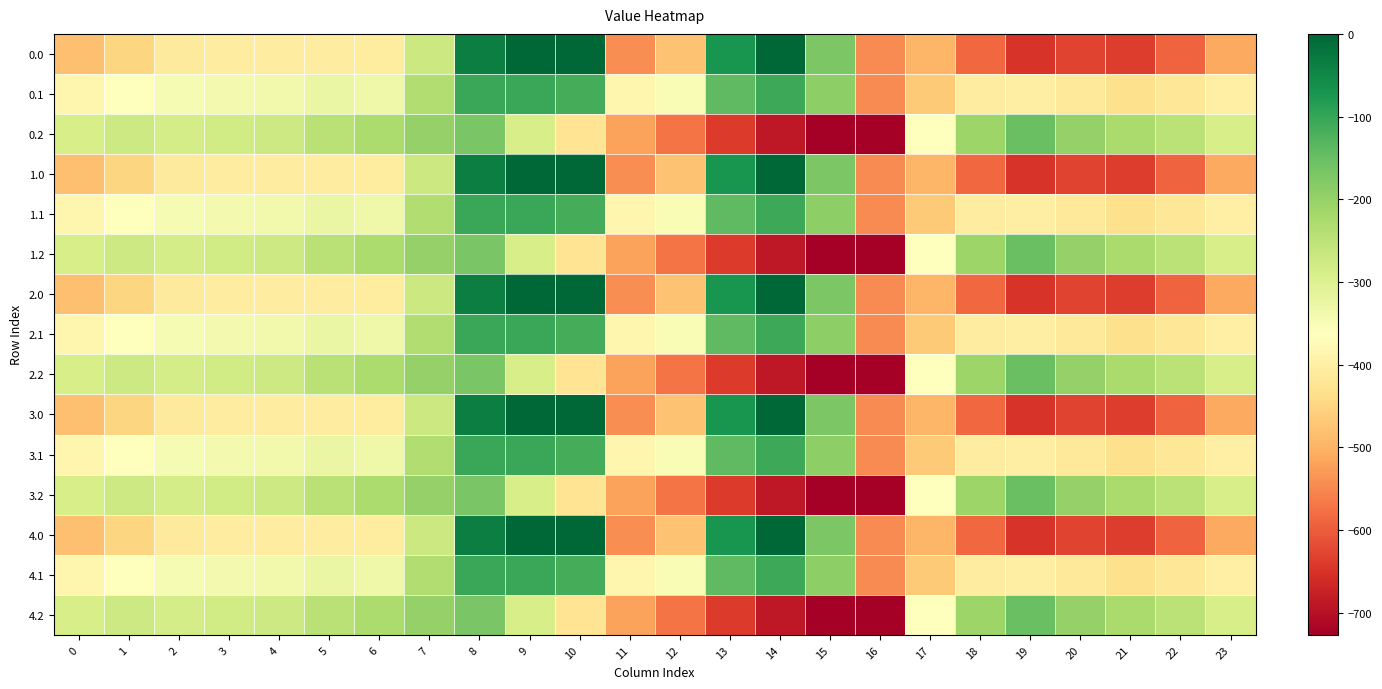

Reading left to right, what are all the values shown in this chart?

0.0: 0=-482.0	1=-449.5	2=-410.3	3=-404.4	4=-404.9	5=-403.8	6=-408.0	7=-270.7	8=-35.0	9=0.0	10=0.0	11=-544.3	12=-477.2	13=-70.2	14=-0.3	15=-172.8	16=-545.4	17=-494.8	18=-586.7	19=-649.2	20=-629.9	21=-638.4	22=-592.3	23=-511.3
0.1: 0=-384.6	1=-361.1	2=-347.9	3=-342.7	4=-339.6	5=-325.7	6=-332.2	7=-234.9	8=-102.3	9=-104.8	10=-114.0	11=-384.7	12=-350.8	13=-141.2	14=-105.5	15=-190.4	16=-547.3	17=-466.6	18=-405.4	19=-400.2	20=-414.5	21=-432.4	22=-419.9	23=-399.4
0.2: 0=-287.1	1=-272.7	2=-285.5	3=-281.0	4=-274.4	5=-245.0	6=-228.8	7=-199.0	8=-169.5	9=-288.5	10=-423.5	11=-520.6	12=-571.2	13=-640.4	14=-687.4	15=-725.8	16=-726.6	17=-362.4	18=-210.0	19=-151.0	20=-199.2	21=-226.4	22=-247.4	23=-287.5
1.0: 0=-482.0	1=-449.5	2=-410.3	3=-404.4	4=-404.9	5=-403.8	6=-408.0	7=-270.7	8=-35.0	9=0.0	10=0.0	11=-544.3	12=-477.2	13=-70.2	14=-0.3	15=-172.8	16=-545.4	17=-494.8	18=-586.7	19=-649.2	20=-629.9	21=-638.4	22=-592.3	23=-511.3
1.1: 0=-384.6	1=-361.1	2=-347.9	3=-342.7	4=-339.6	5=-325.7	6=-332.2	7=-234.9	8=-102.3	9=-104.8	10=-114.0	11=-384.7	12=-350.8	13=-141.2	14=-105.5	15=-190.4	16=-547.3	17=-466.6	18=-405.4	19=-400.2	20=-414.5	21=-432.4	22=-419.9	23=-399.4
1.2: 0=-287.1	1=-272.7	2=-285.5	3=-281.0	4=-274.4	5=-245.0	6=-228.8	7=-199.0	8=-169.5	9=-288.5	10=-423.5	11=-520.6	12=-571.2	13=-640.4	14=-687.4	15=-725.8	16=-726.6	17=-362.4	18=-210.0	19=-151.0	20=-199.2	21=-226.4	22=-247.4	23=-287.5
2.0: 0=-482.0	1=-449.5	2=-410.3	3=-404.4	4=-404.9	5=-403.8	6=-408.0	7=-270.7	8=-35.0	9=0.0	10=0.0	11=-544.3	12=-477.2	13=-70.2	14=-0.3	15=-172.8	16=-545.4	17=-494.8	18=-586.7	19=-649.2	20=-629.9	21=-638.4	22=-592.3	23=-511.3
2.1: 0=-384.6	1=-361.1	2=-347.9	3=-342.7	4=-339.6	5=-325.7	6=-332.2	7=-234.9	8=-102.3	9=-104.8	10=-114.0	11=-384.7	12=-350.8	13=-141.2	14=-105.5	15=-190.4	16=-547.3	17=-466.6	18=-405.4	19=-400.2	20=-414.5	21=-432.4	22=-419.9	23=-399.4
2.2: 0=-287.1	1=-272.7	2=-285.5	3=-281.0	4=-274.4	5=-245.0	6=-228.8	7=-199.0	8=-169.5	9=-288.5	10=-423.5	11=-520.6	12=-571.2	13=-640.4	14=-687.4	15=-725.8	16=-726.6	17=-362.4	18=-210.0	19=-151.0	20=-199.2	21=-226.4	22=-247.4	23=-287.5
3.0: 0=-482.0	1=-449.5	2=-410.3	3=-404.4	4=-404.9	5=-403.8	6=-408.0	7=-270.7	8=-35.0	9=0.0	10=0.0	11=-544.3	12=-477.2	13=-70.2	14=-0.3	15=-172.8	16=-545.4	17=-494.8	18=-586.7	19=-649.2	20=-629.9	21=-638.4	22=-592.3	23=-511.3
3.1: 0=-384.6	1=-361.1	2=-347.9	3=-342.7	4=-339.6	5=-325.7	6=-332.2	7=-234.9	8=-102.3	9=-104.8	10=-114.0	11=-384.7	12=-350.8	13=-141.2	14=-105.5	15=-190.4	16=-547.3	17=-466.6	18=-405.4	19=-400.2	20=-414.5	21=-432.4	22=-419.9	23=-399.4
3.2: 0=-287.1	1=-272.7	2=-285.5	3=-281.0	4=-274.4	5=-245.0	6=-228.8	7=-199.0	8=-169.5	9=-288.5	10=-423.5	11=-520.6	12=-571.2	13=-640.4	14=-687.4	15=-725.8	16=-726.6	17=-362.4	18=-210.0	19=-151.0	20=-199.2	21=-226.4	22=-247.4	23=-287.5
4.0: 0=-482.0	1=-449.5	2=-410.3	3=-404.4	4=-404.9	5=-403.8	6=-408.0	7=-270.7	8=-35.0	9=0.0	10=0.0	11=-544.3	12=-477.2	13=-70.2	14=-0.3	15=-172.8	16=-545.4	17=-494.8	18=-586.7	19=-649.2	20=-629.9	21=-638.4	22=-592.3	23=-511.3
4.1: 0=-384.6	1=-361.1	2=-347.9	3=-342.7	4=-339.6	5=-325.7	6=-332.2	7=-234.9	8=-102.3	9=-104.8	10=-114.0	11=-384.7	12=-350.8	13=-141.2	14=-105.5	15=-190.4	16=-547.3	17=-466.6	18=-405.4	19=-400.2	20=-414.5	21=-432.4	22=-419.9	23=-399.4
4.2: 0=-287.1	1=-272.7	2=-285.5	3=-281.0	4=-274.4	5=-245.0	6=-228.8	7=-199.0	8=-169.5	9=-288.5	10=-423.5	11=-520.6	12=-571.2	13=-640.4	14=-687.4	15=-725.8	16=-726.6	17=-362.4	18=-210.0	19=-151.0	20=-199.2	21=-226.4	22=-247.4	23=-287.5